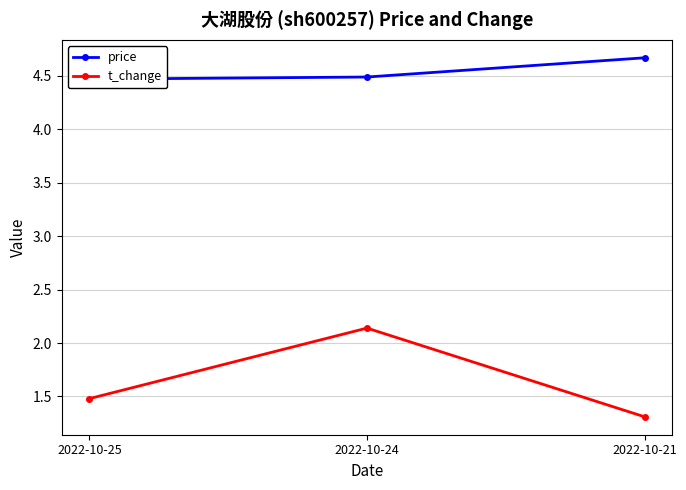

Is it true that price equals 8.0 at 2022-10-25?

False